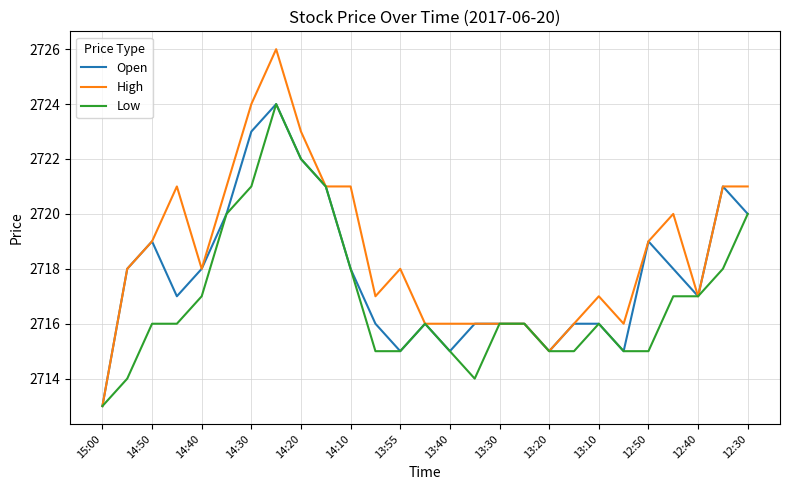

Which series has the largest range (max minus min)?

High